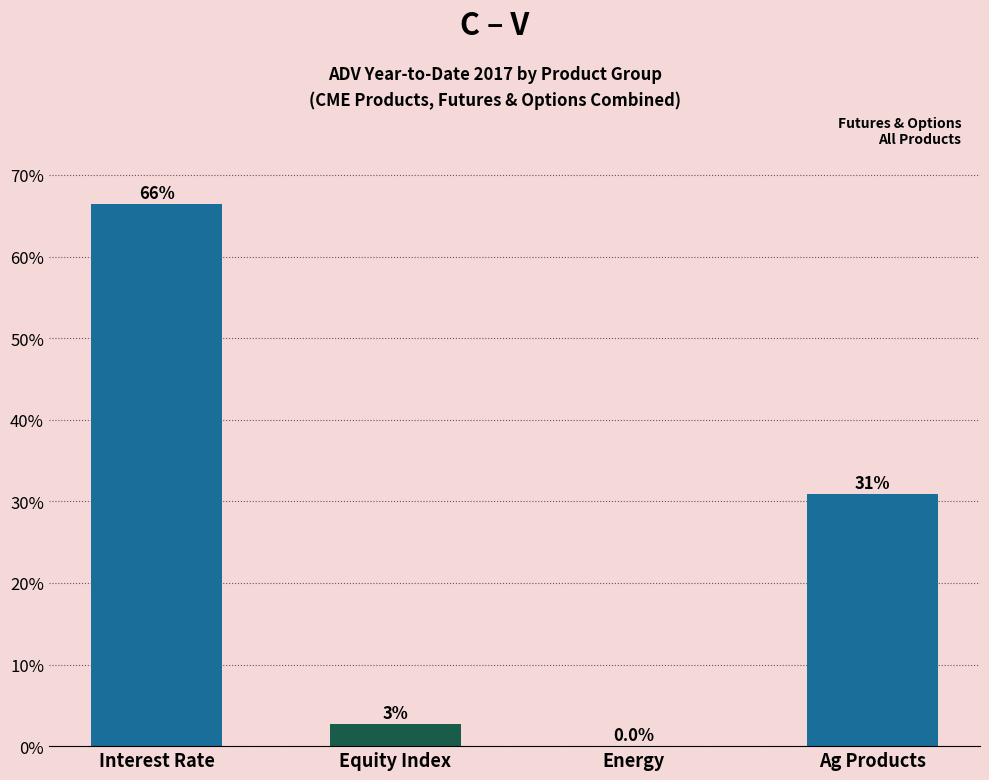

What is the change in value from Interest Rate to Ag Products?

-35.5